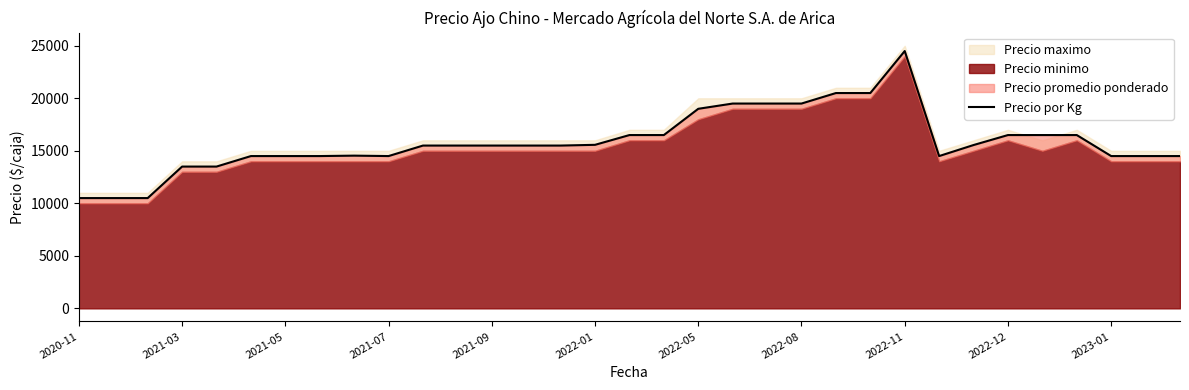

What is the highest value of the Precio por Kg series?

24500